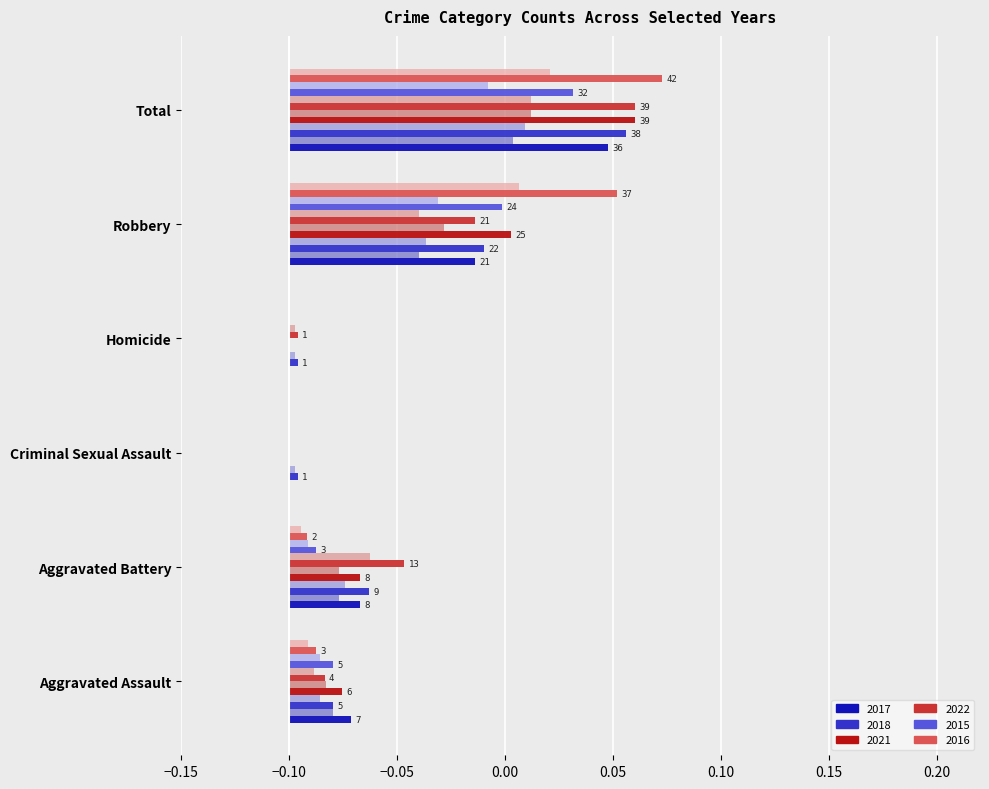

What is the difference between the maximum and minimum values in the 2015 series?

0.1